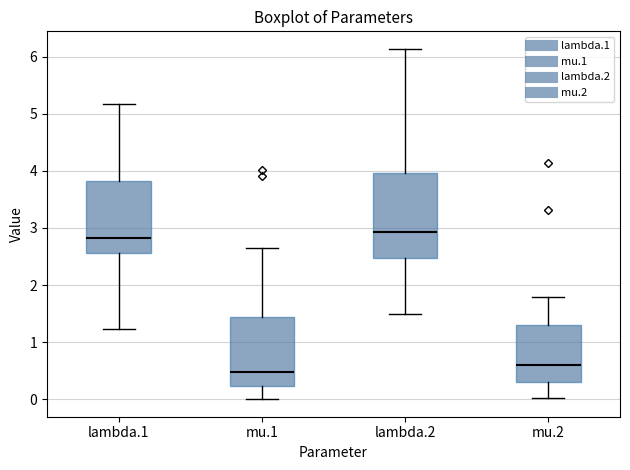

Reading left to right, transcribe this box plot: for each box, give where its median line is, the range the box spans, and where its two whiskers end, as read against the y-axis. The values are not printed on the chart, so give them approximately, as read against the axis.

lambda.1: median 2.8, box 2.6 to 3.8, whiskers 1.2 to 5.2
mu.1: median 0.5, box 0.2 to 1.4, whiskers 0.0 to 2.7
lambda.2: median 2.9, box 2.5 to 4.0, whiskers 1.5 to 6.1
mu.2: median 0.6, box 0.3 to 1.3, whiskers 0.0 to 1.8